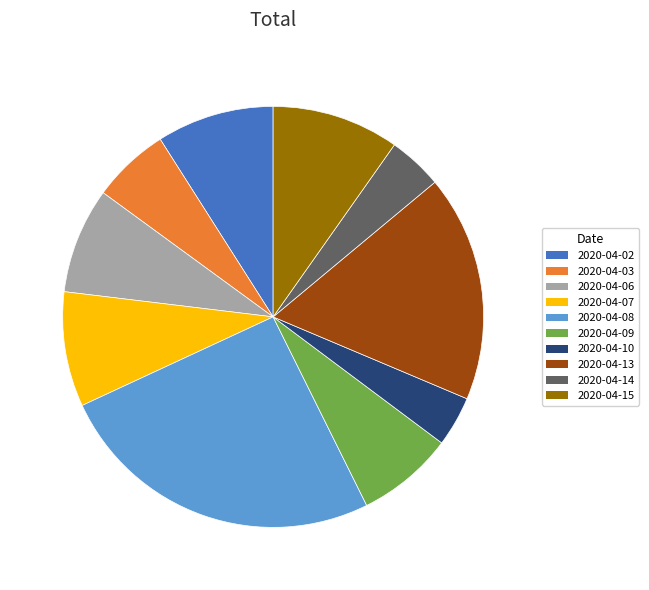

Between 2020-04-13 and 2020-04-06, which is larger?

2020-04-13